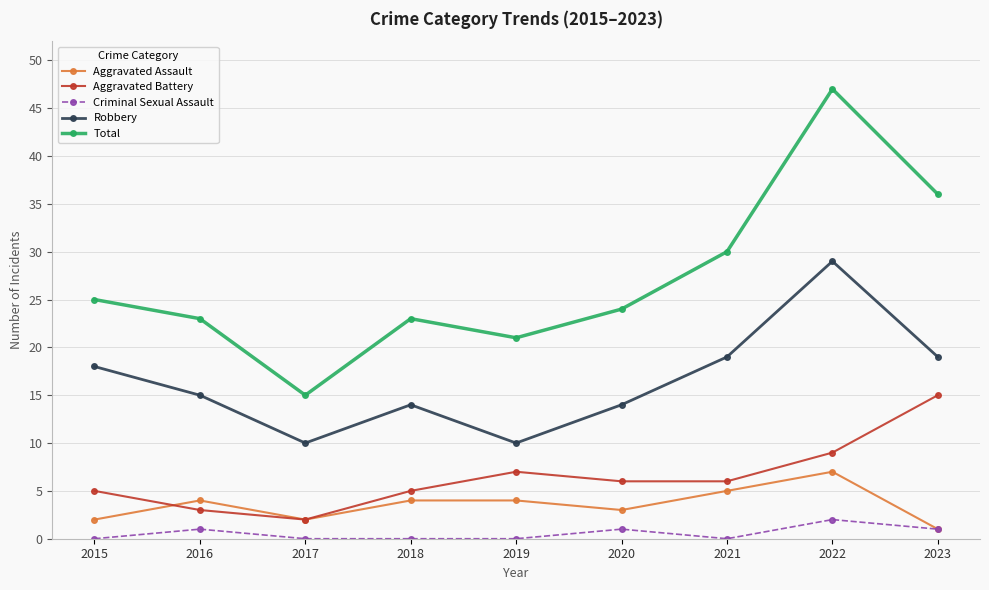

At which category is the sum across all series the highest?

2022